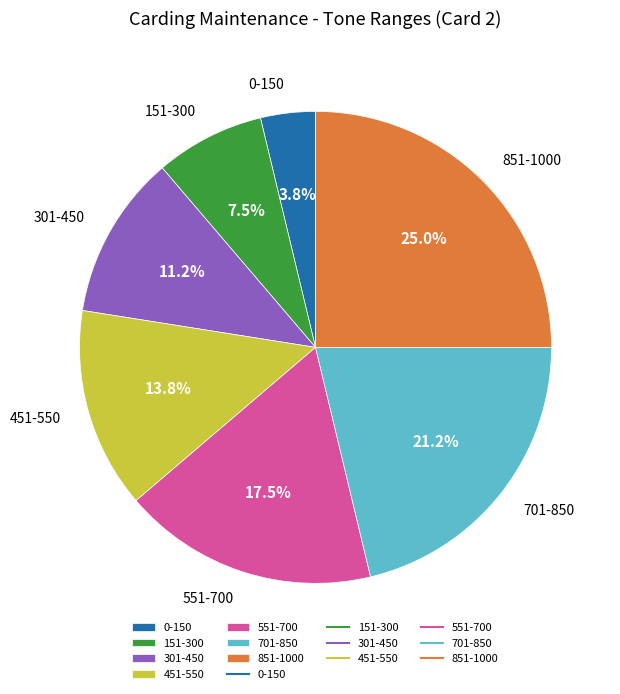

Rank the categories by value from highest to lowest.

851-1000, 701-850, 551-700, 451-550, 301-450, 151-300, 0-150